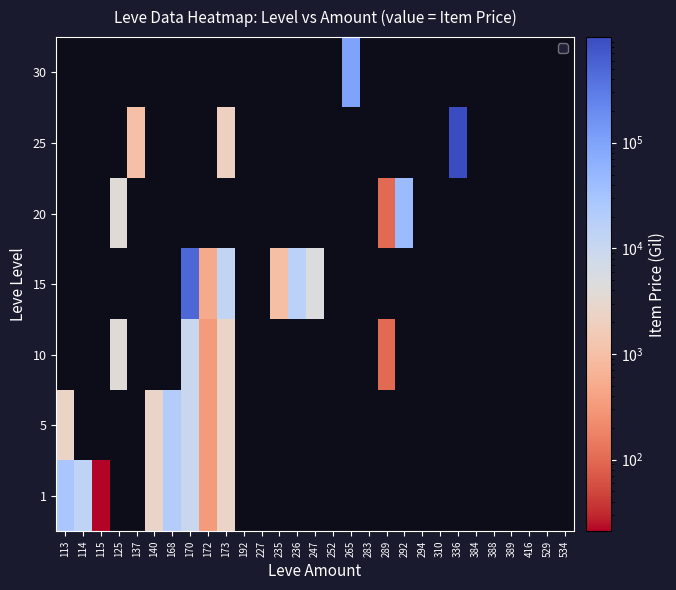

What is the maximum value shown in the chart?

999999.0